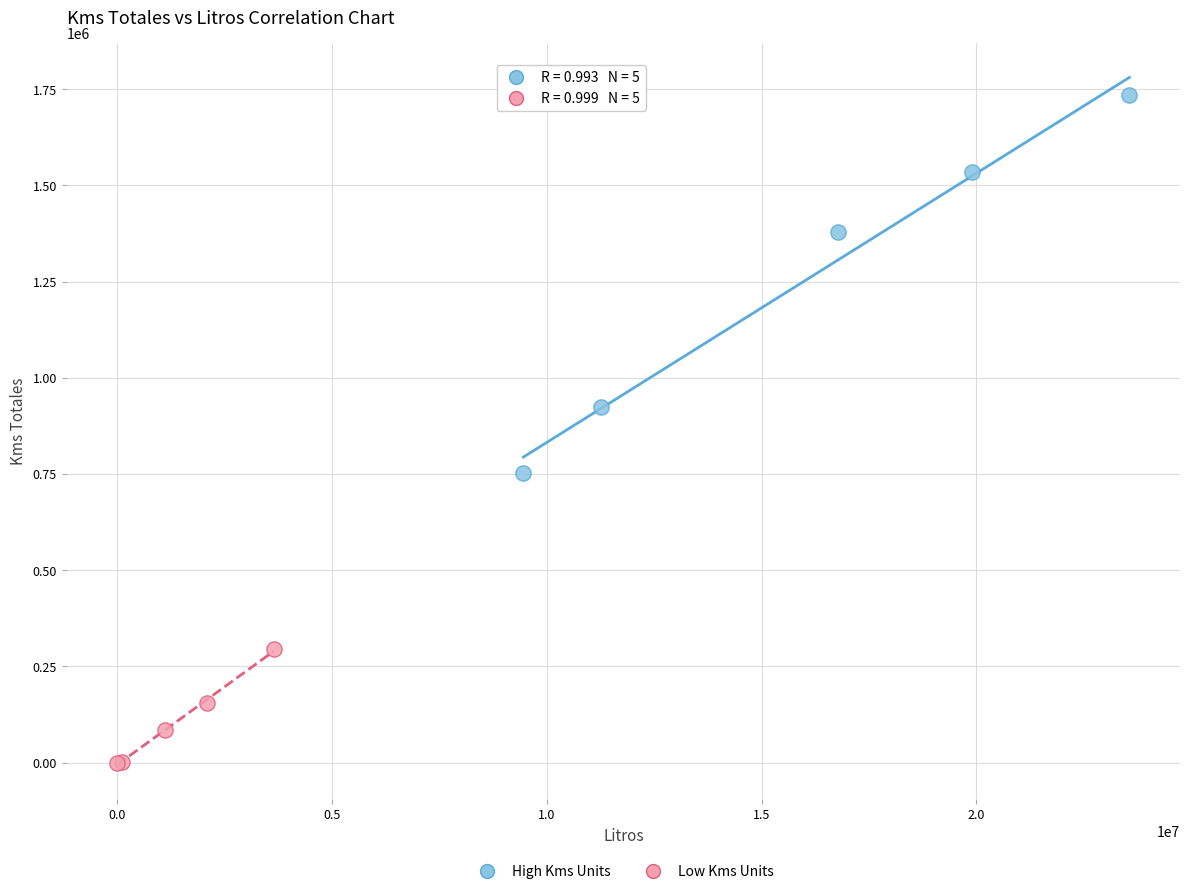

Which series has the widest spread of Y values?

High Kms Units